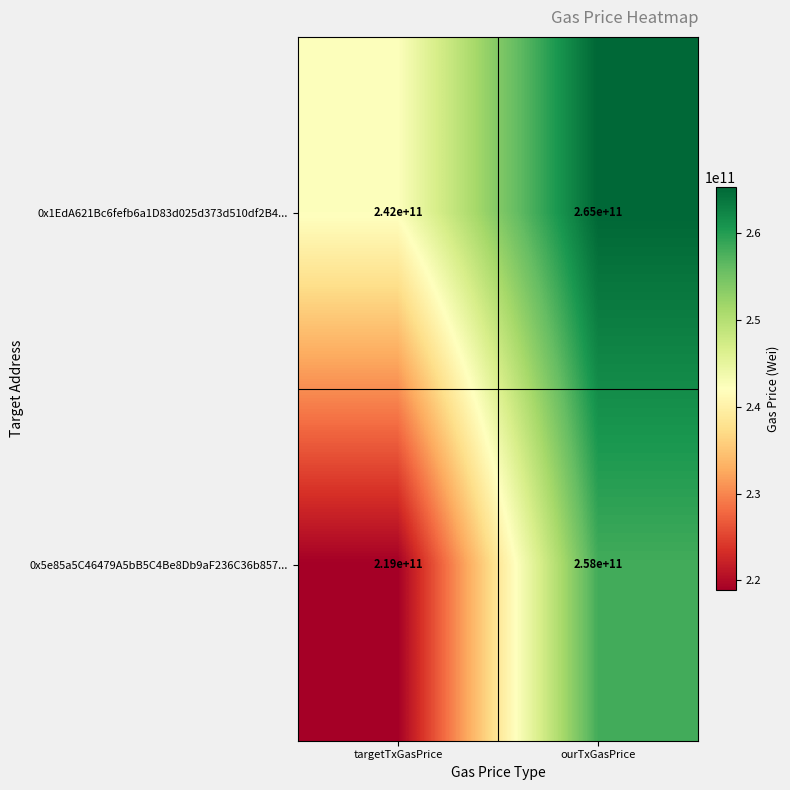

Reading right to left, transcribe all the data shown in this chart.

0x1EdA621Bc6fefb6a1D83d025d373d510df2B4...: 265000000000	242000000000
0x5e85a5C46479A5bB5C4Be8Db9aF236C36b857...: 258000000000	219000000000